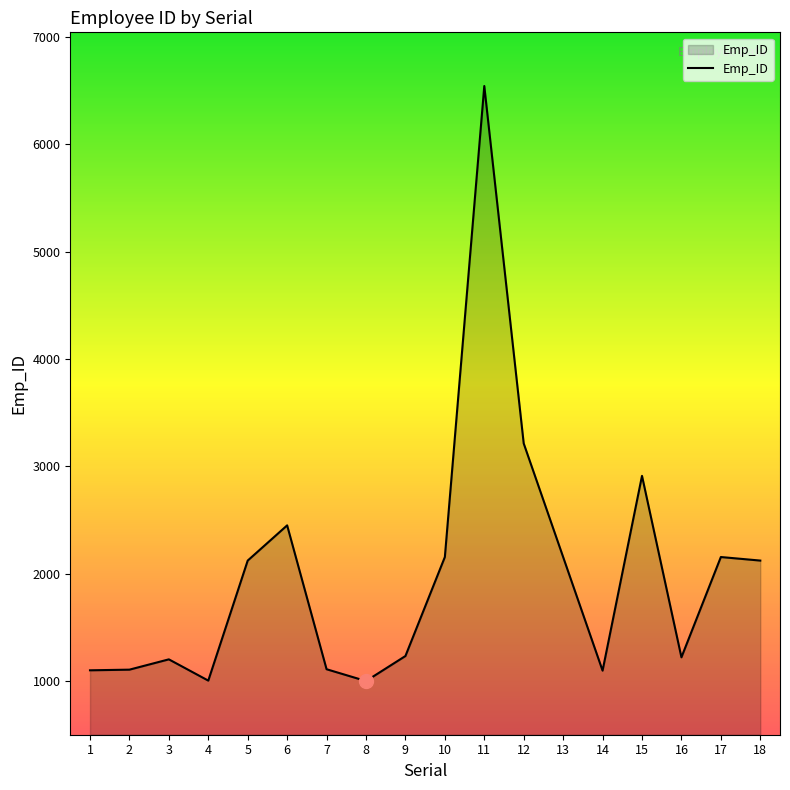

At which category does the chart reach its peak across all series?

11